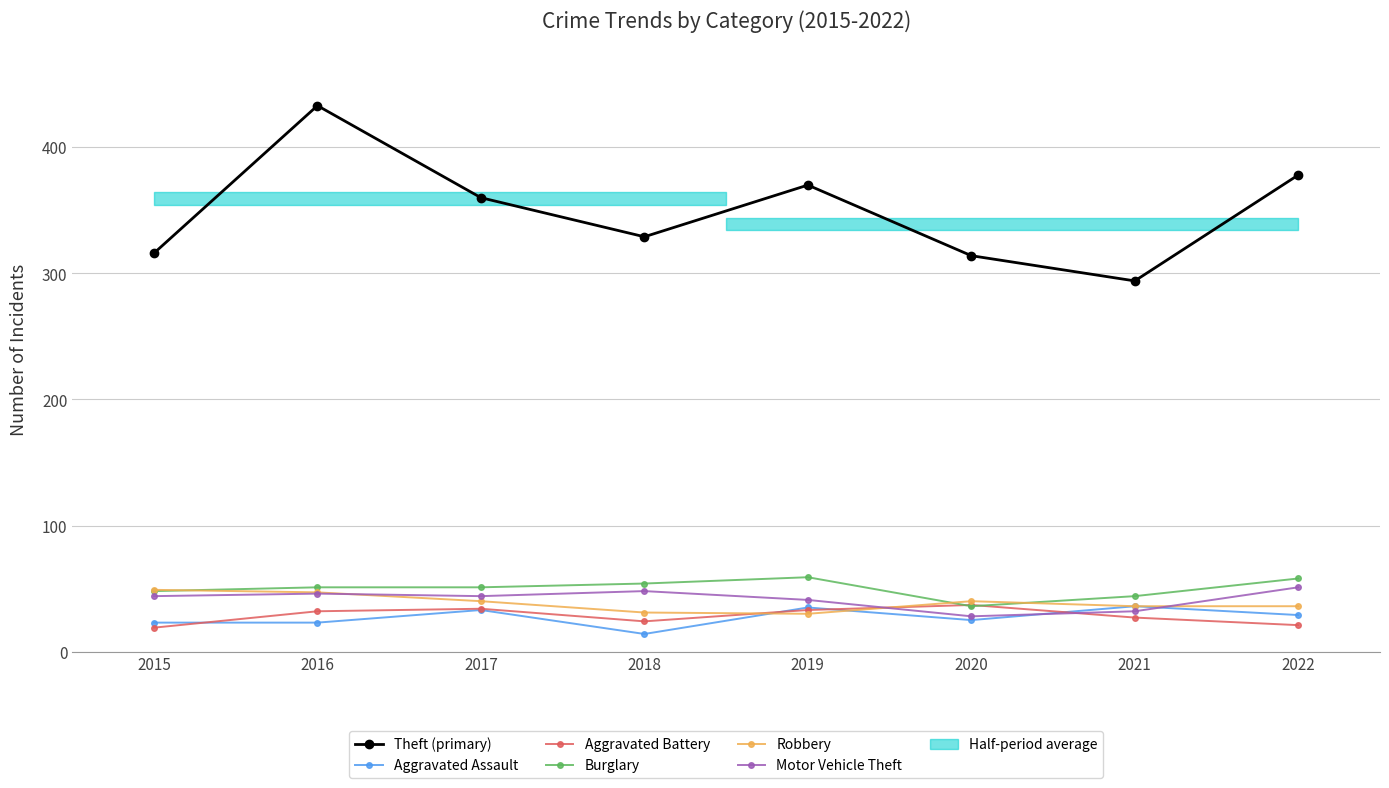

What is the average value of the Motor Vehicle Theft series?

42